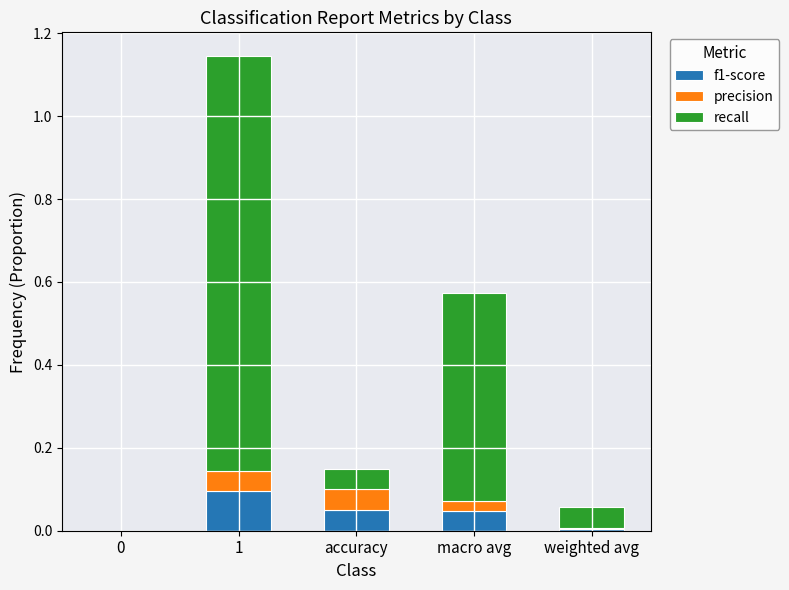

Is it true that f1-score equals 0.1 at 1?

True